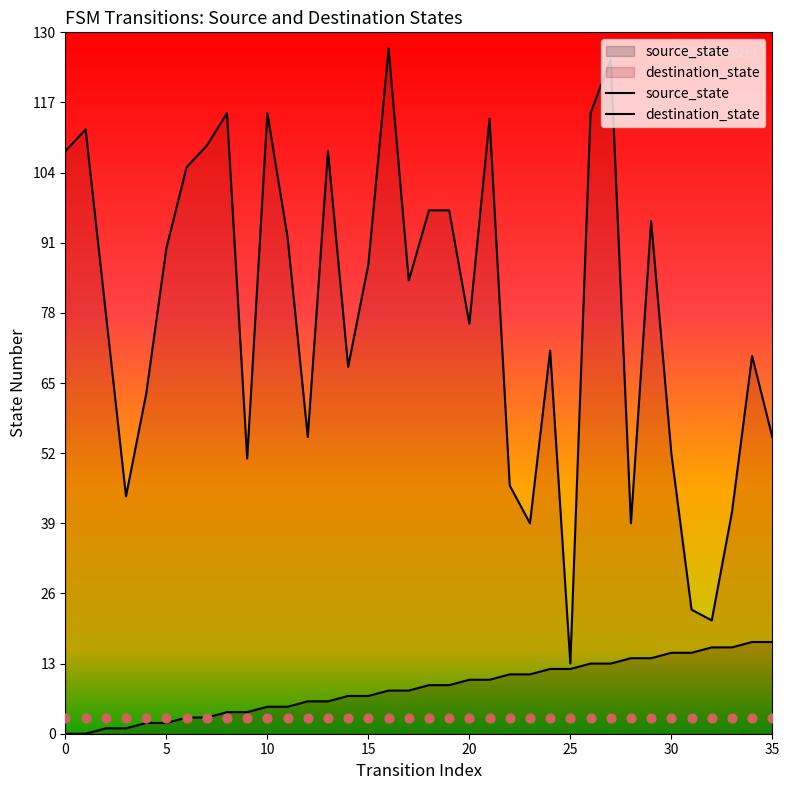

Which series contains the highest Y value?

destination_state